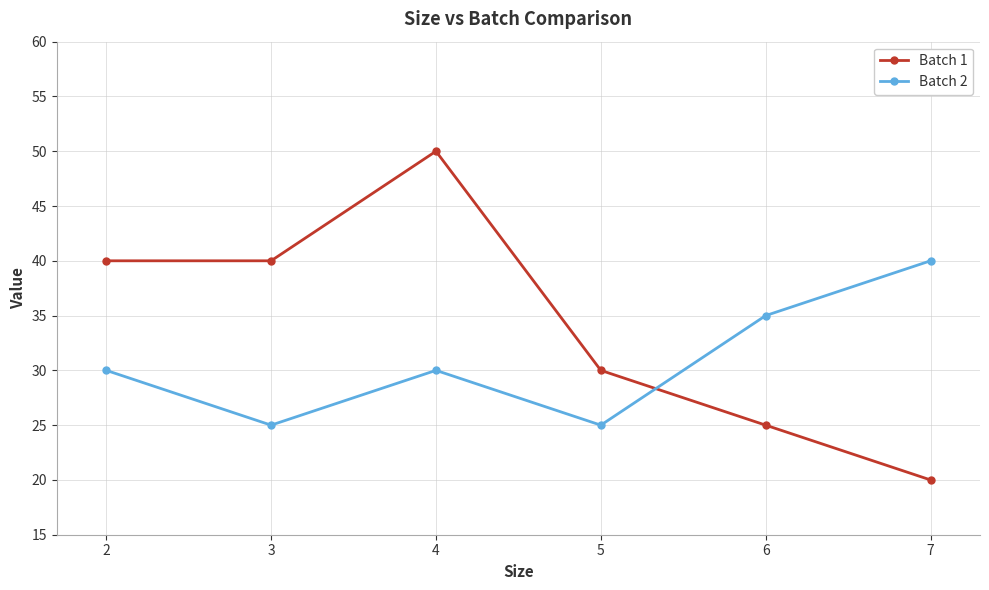

How many lines are shown in the chart?

2